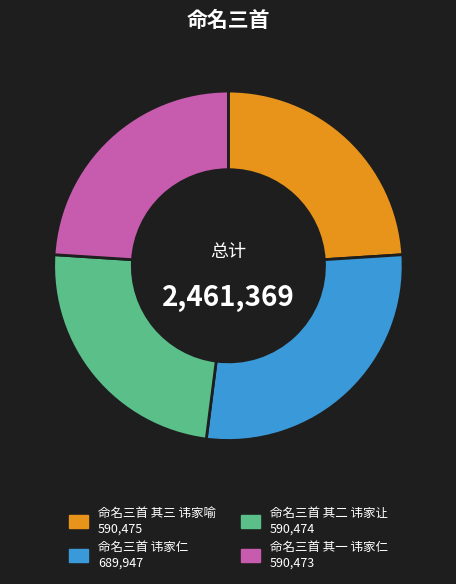

Is the sum of 命名三首 其一 讳家仁 and 命名三首 讳家仁 greater than half?

Yes